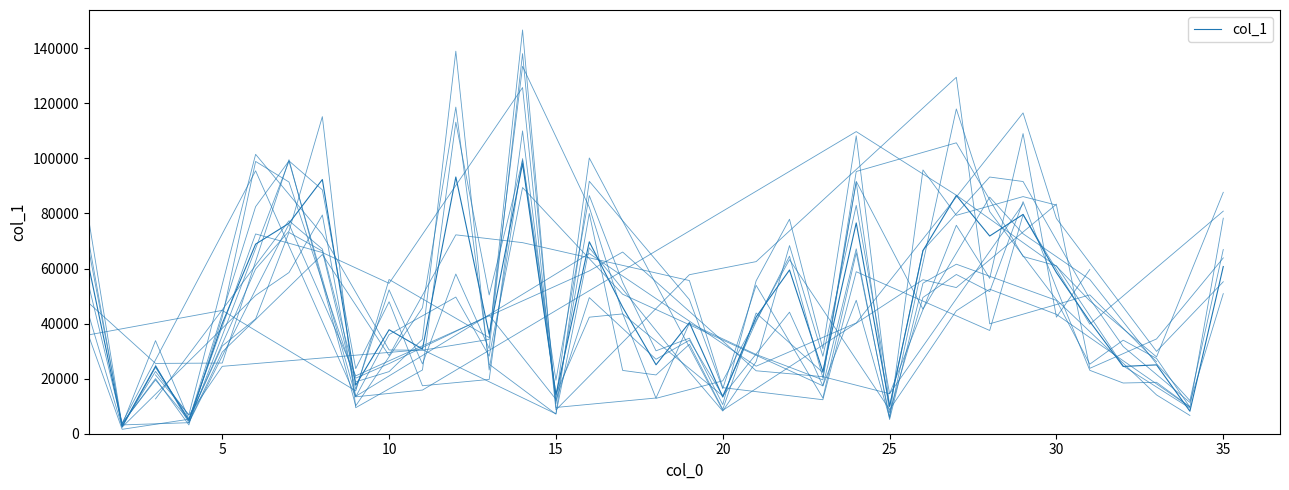

How many data points are less than 40769?

17